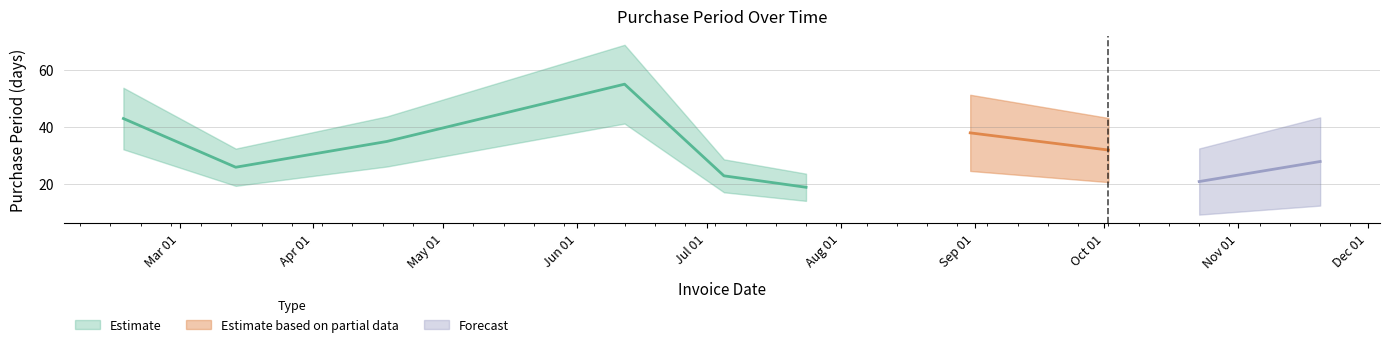

What is the change in value from 2017-07-24 to 2017-10-23?

+2